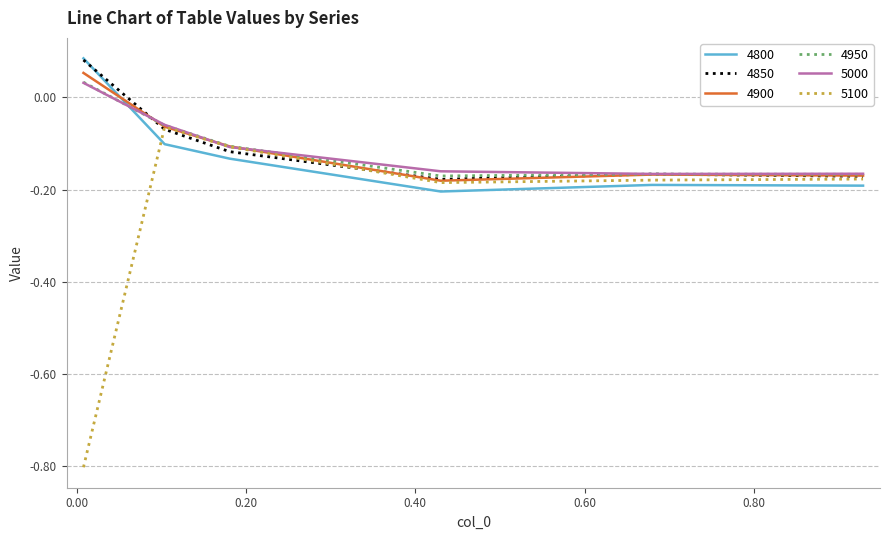

Which series has the largest range (max minus min)?

5100